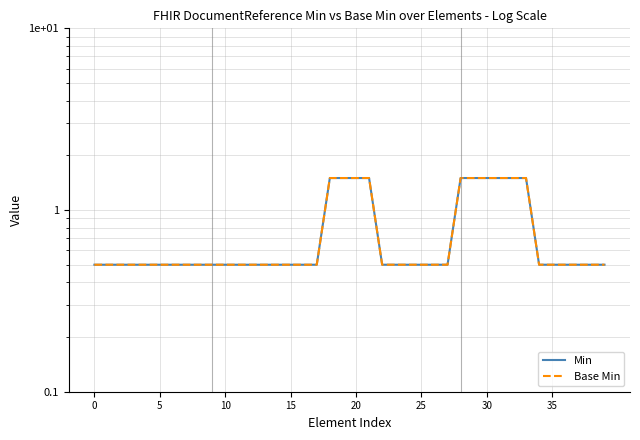

The Base Min series shows 0.5 at 22. True or false?

True